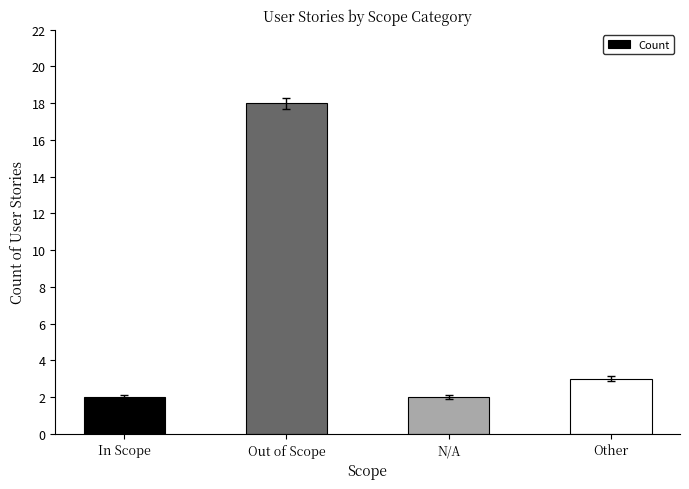

How many categories are shown in the chart?

4